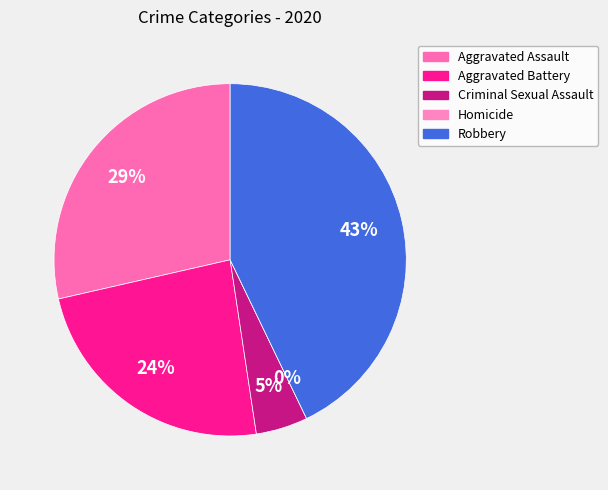

To the nearest percent, what is the difference between the largest and smallest slice percentages?

43%